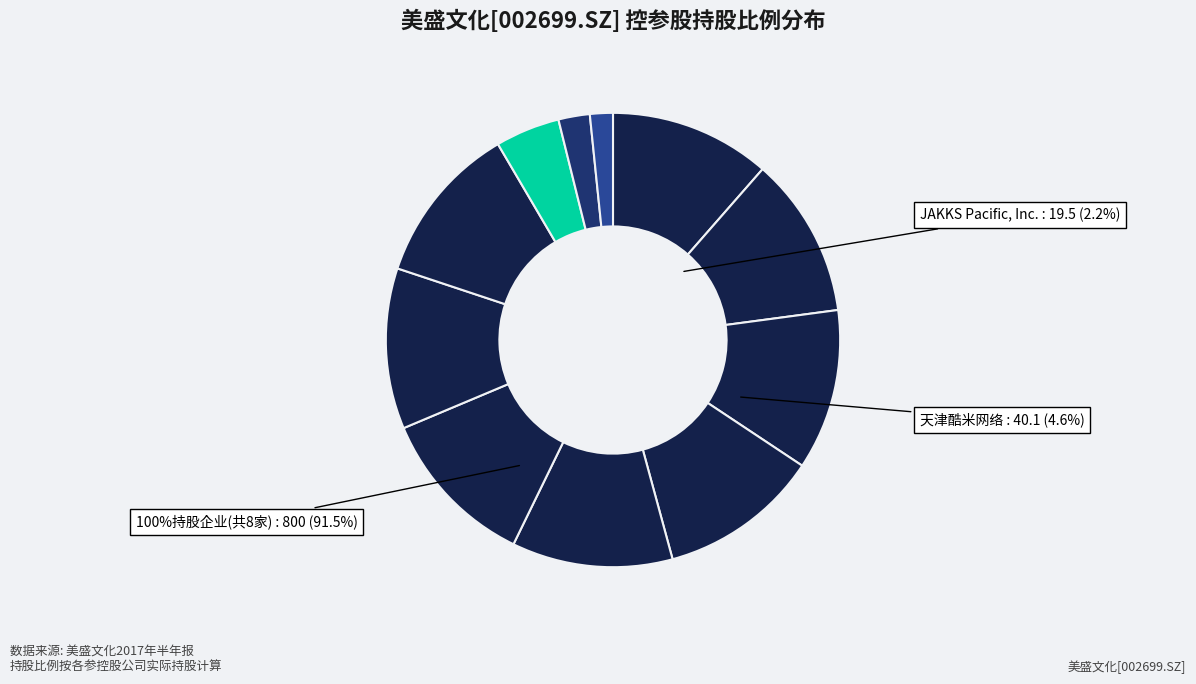

What is the ratio of the value at 杭州美盛动漫有限公司 to the value at 天津酷米网络科技有限责任公司?

2.5